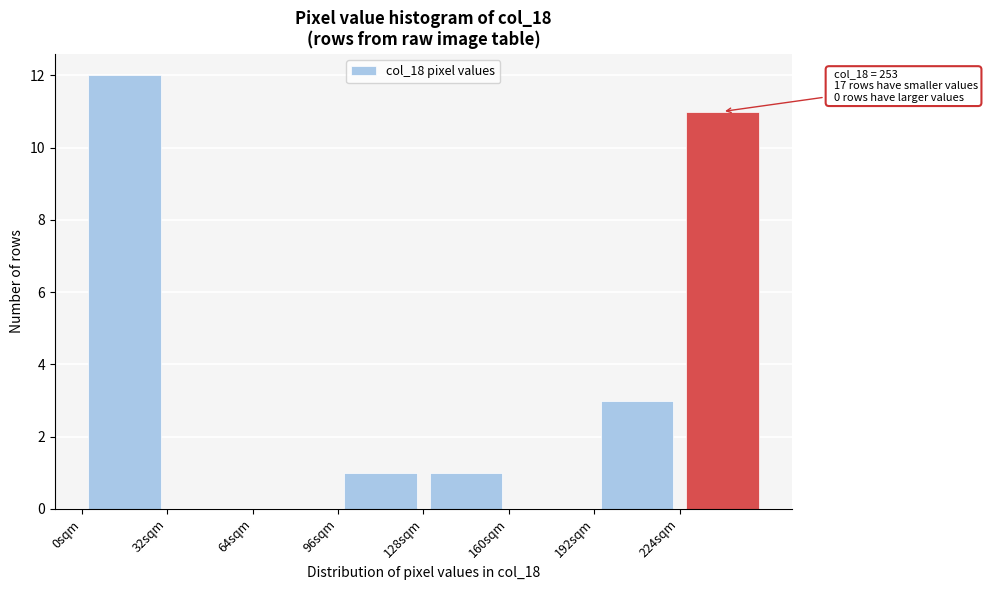

Over which range of the x-axis is the bar tallest?

0 to 32